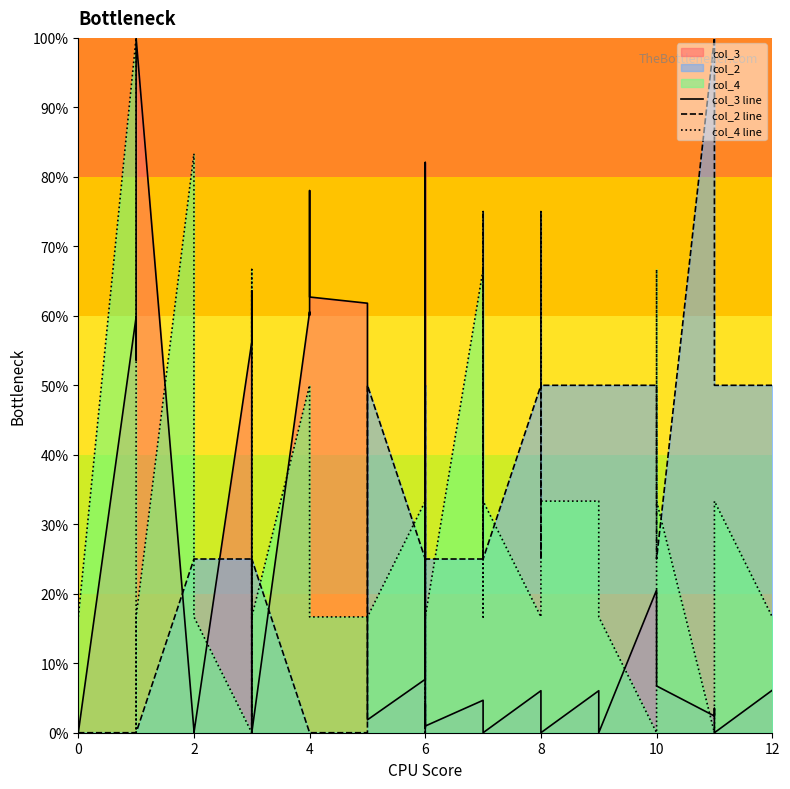

Which series ends up on top after the final intersection of col_3 line and col_2 line?

col_2 line